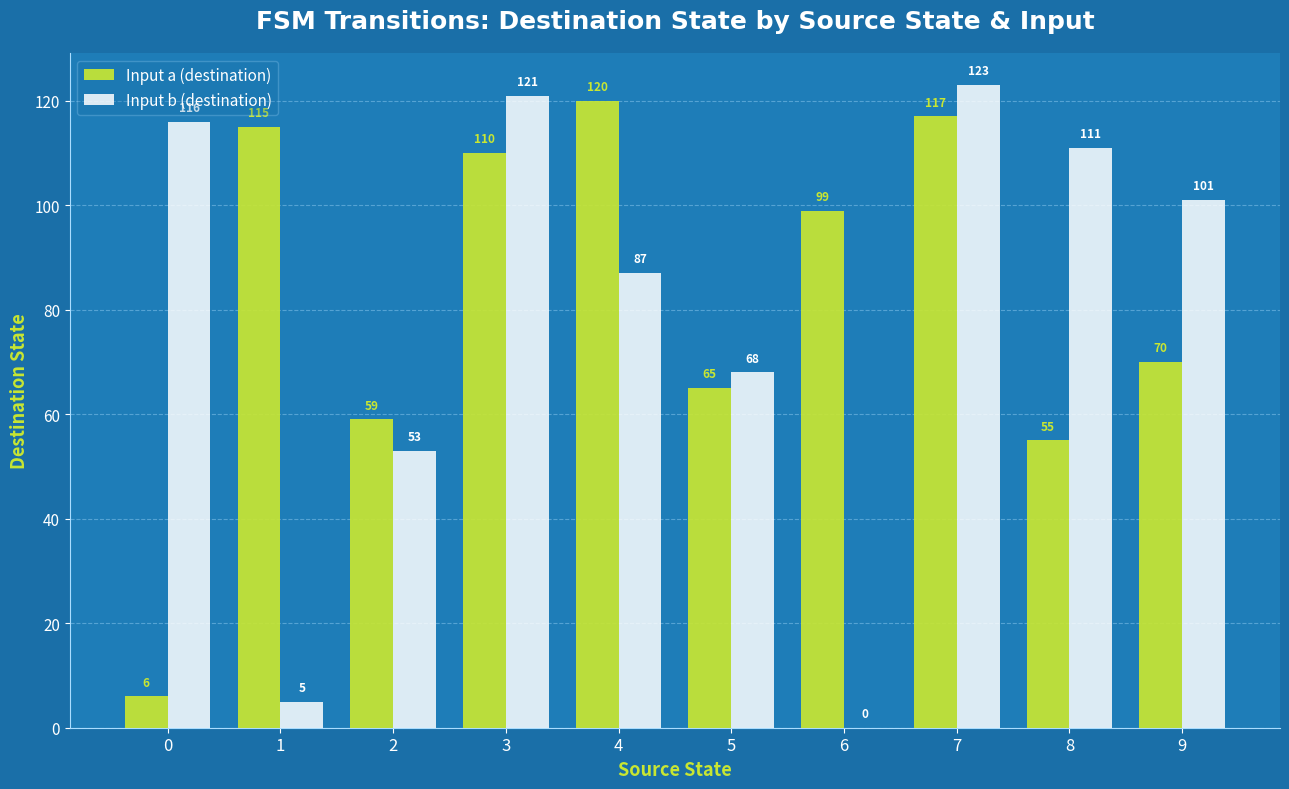

How many positive values does the Input b (destination) series have?

9